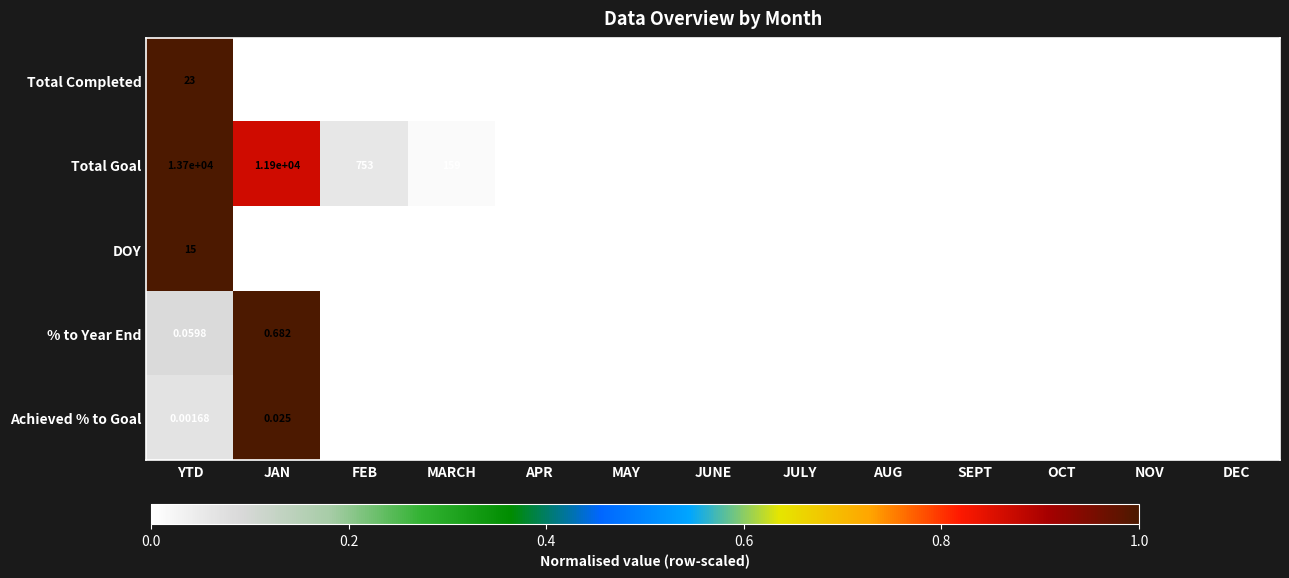

Is it true that Total Completed equals -0.5 at MAY?

False